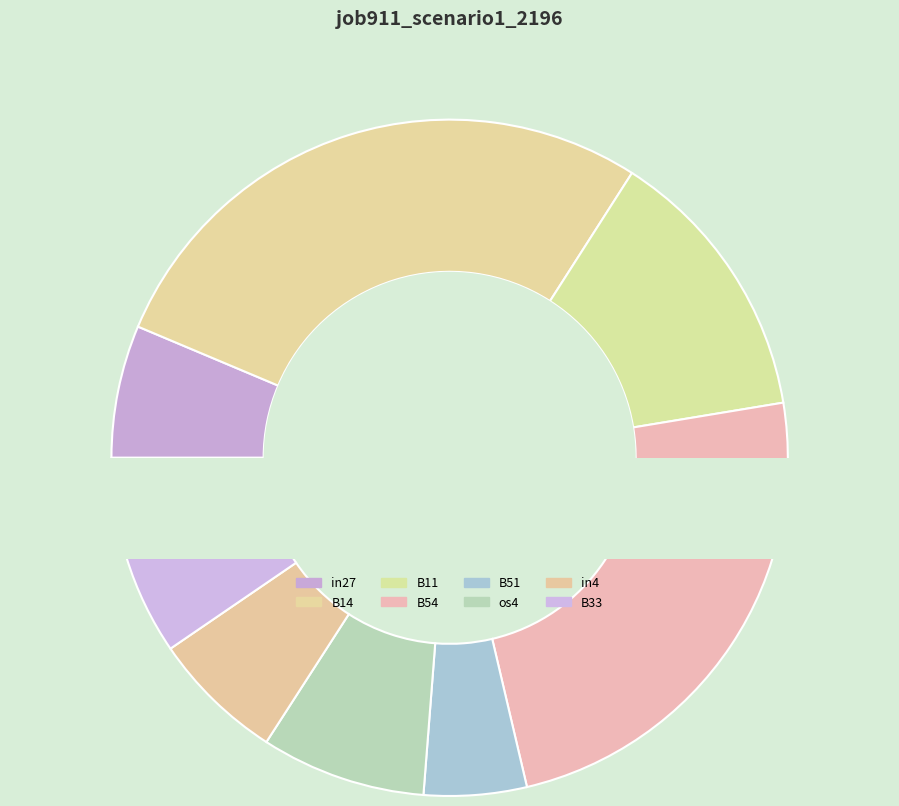

What percentage is the in4 slice, to the nearest percent?

6%